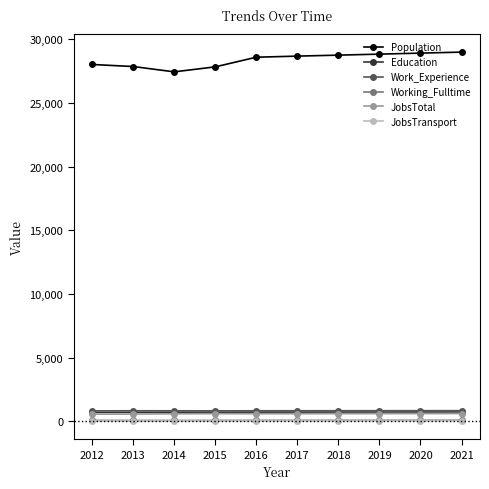

Is the value of Population at 2013 greater than the value of JobsTransport at 2020?

Yes